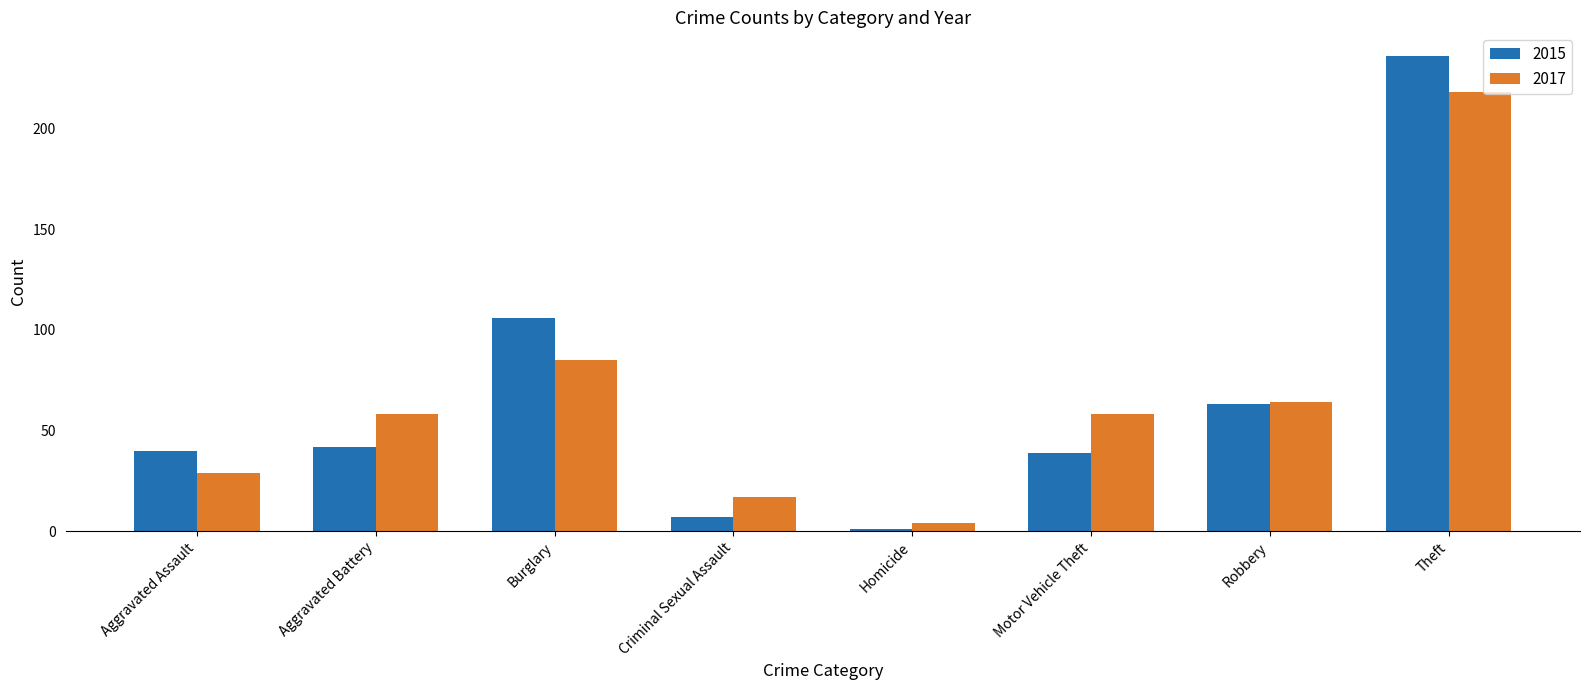

What are all the series names shown in the legend?

2015, 2017